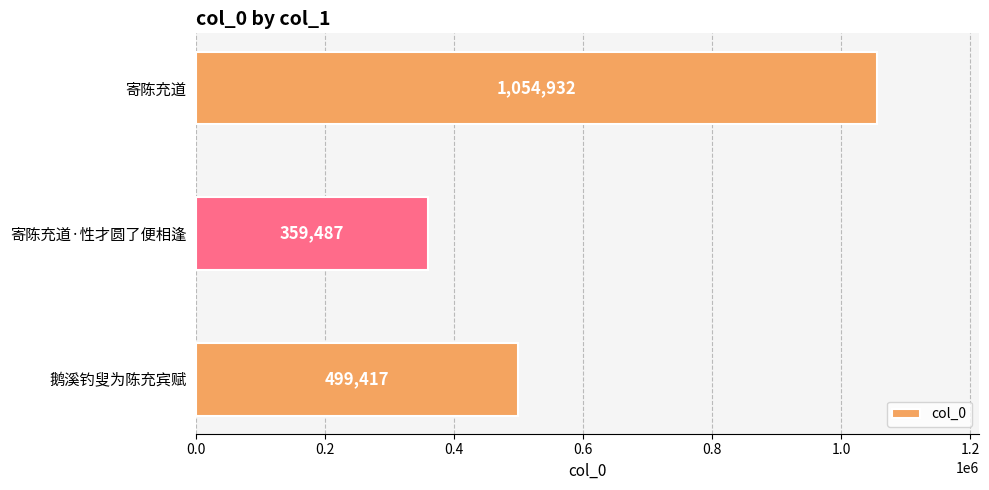

Reading top to bottom, transcribe all the data shown in this chart.

寄陈充道=1054932	寄陈充道·性才圆了便相逢=359487	鹅溪钓叟为陈充宾赋=499417